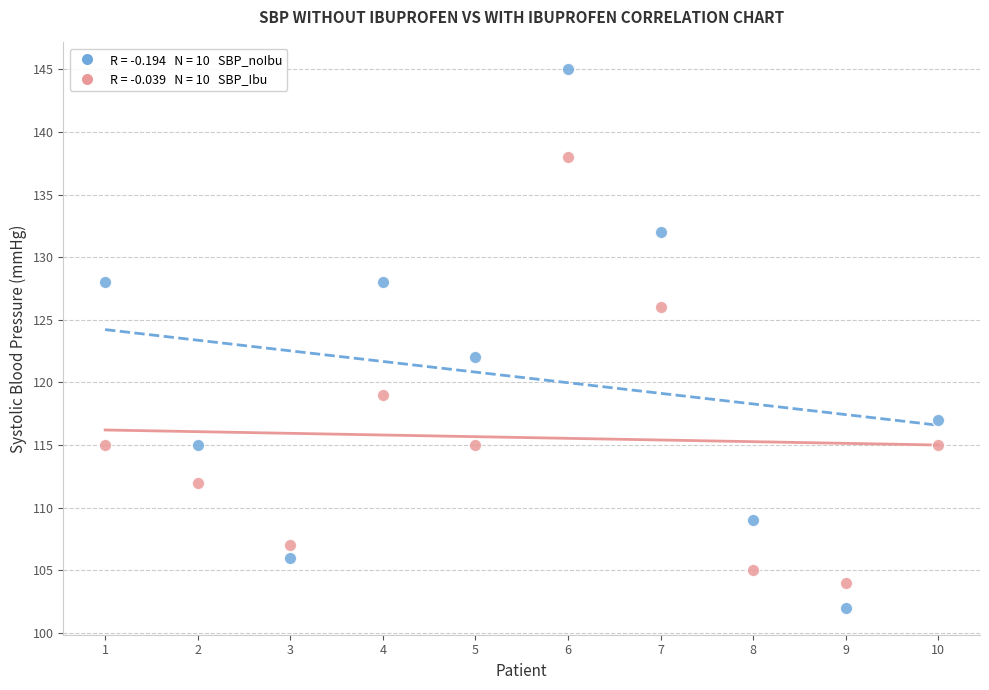

Across all series, what Y value is closest to 123?

122